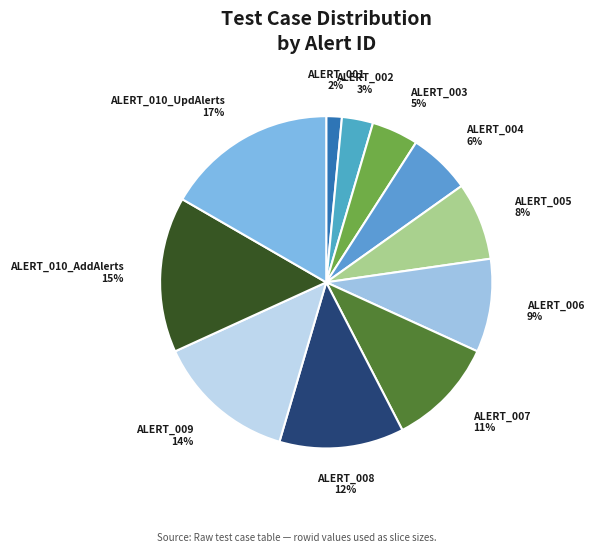

The ALERT_002 slice represents 3% of the pie. True or false?

True